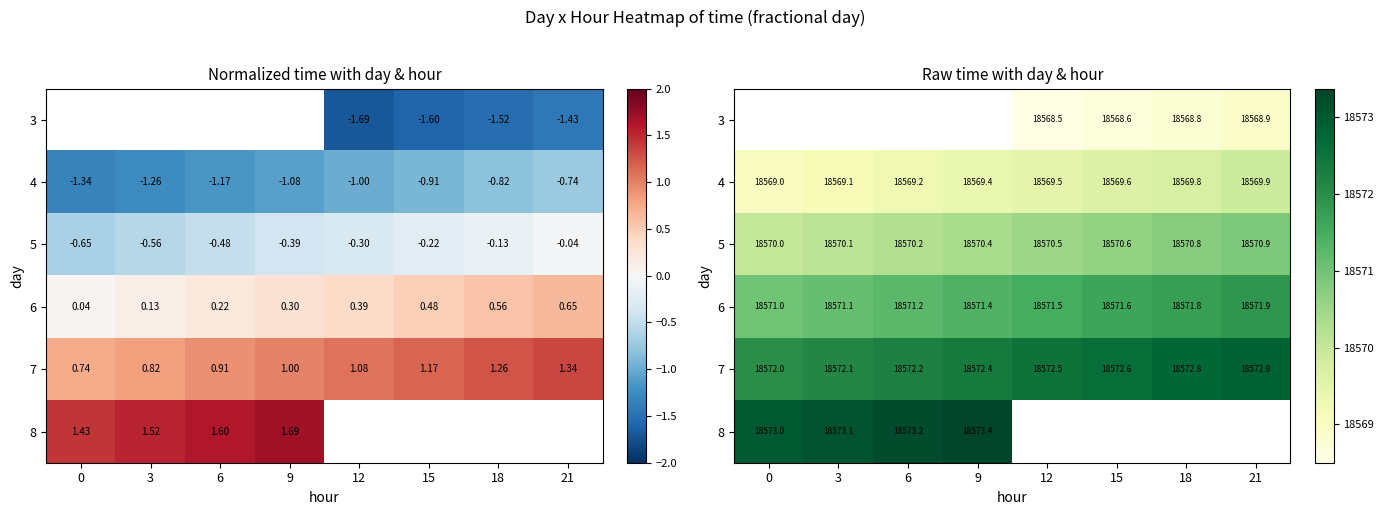

The 8 series shows 18573.1 at 3. True or false?

True